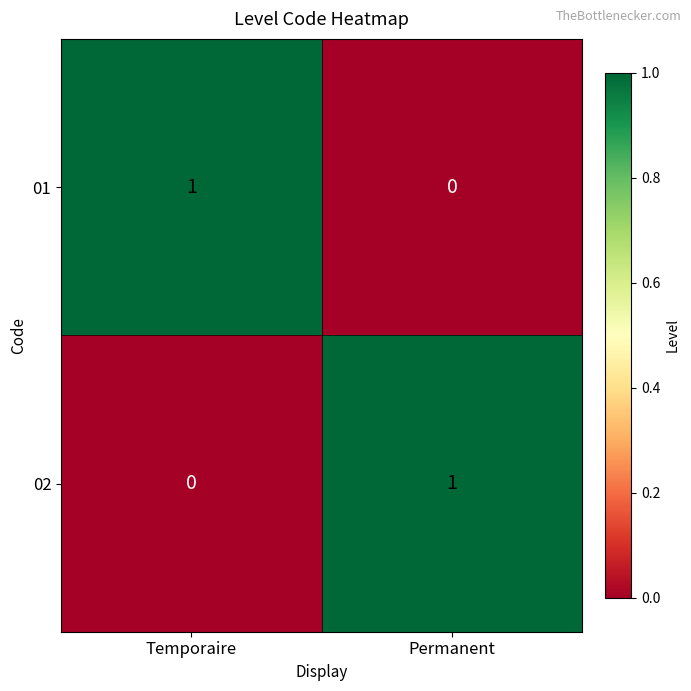

Is it true that 02 equals 0 at Temporaire?

True